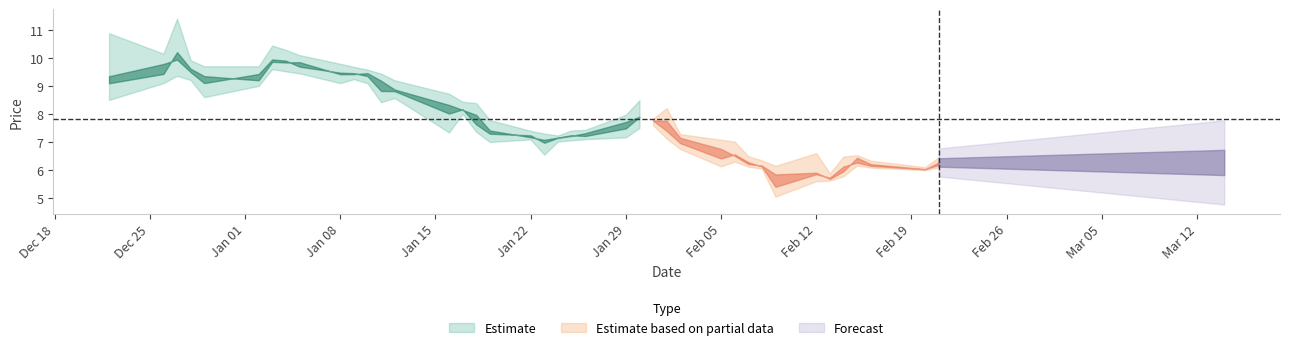

Is it true that Close equals 4.1 at 17?

False